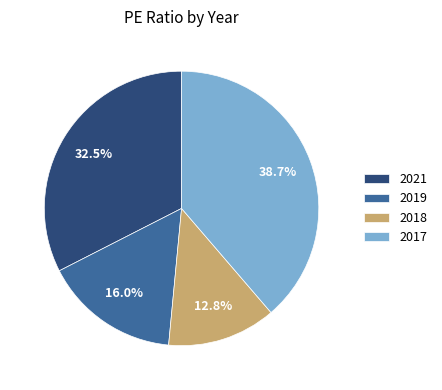

True or false: 2021 accounts for 44% of the total.

False